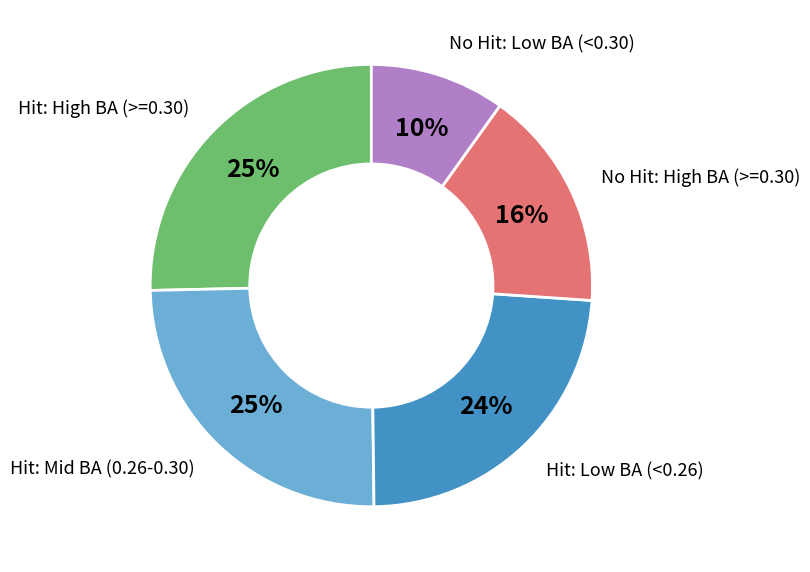

To the nearest percent, what is the difference between the largest and smallest slice percentages?

15%